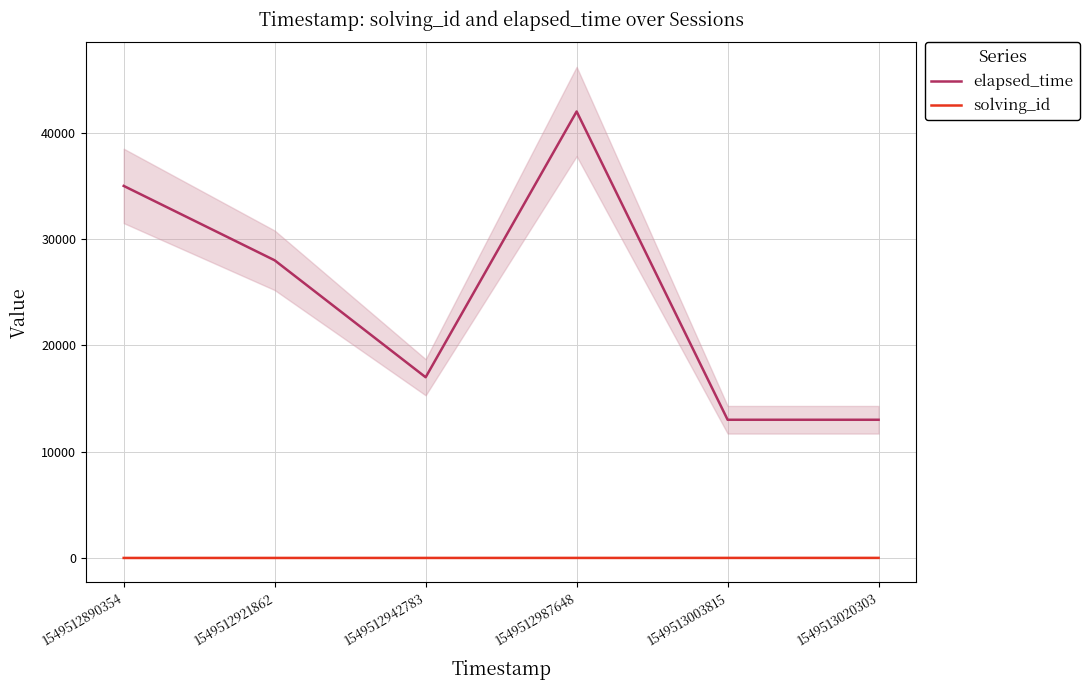

True or false: solving_id and elapsed_time cross at least once.

False